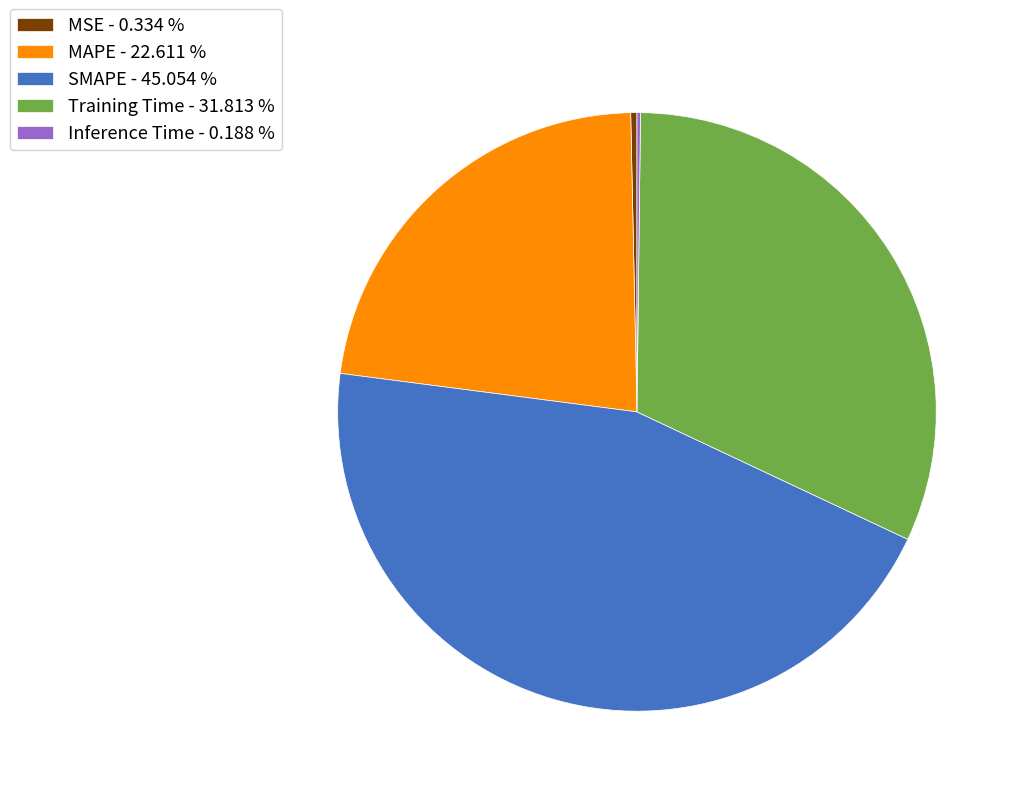

Approximately how many times larger is the value at MAPE - 22.611 % compared to Training Time - 31.813 %?

0.7